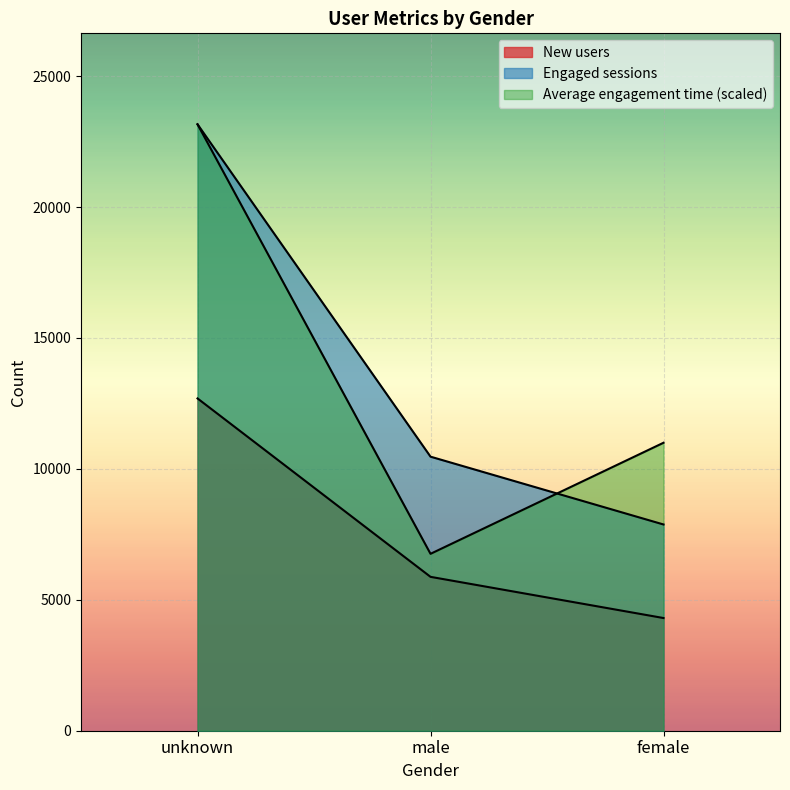

At which label does Engaged sessions reach its peak?

unknown